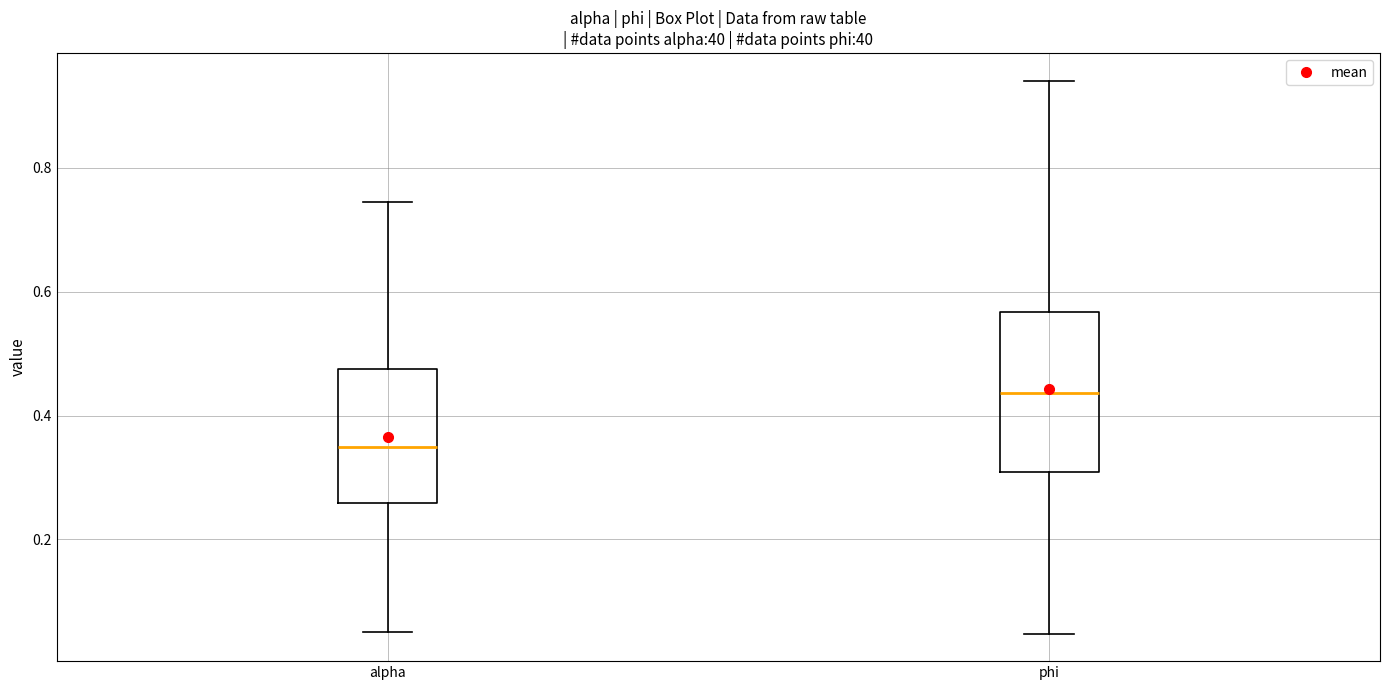

Reading left to right, read every box against the y-axis: the position of its median line, the range the box covers, and the ends of its whiskers. The values are not printed on the chart, so give them approximately, as read against the axis.

alpha: median 0.34, box 0.26 to 0.48, whiskers 0.06 to 0.74
phi: median 0.44, box 0.30 to 0.56, whiskers 0.04 to 0.94